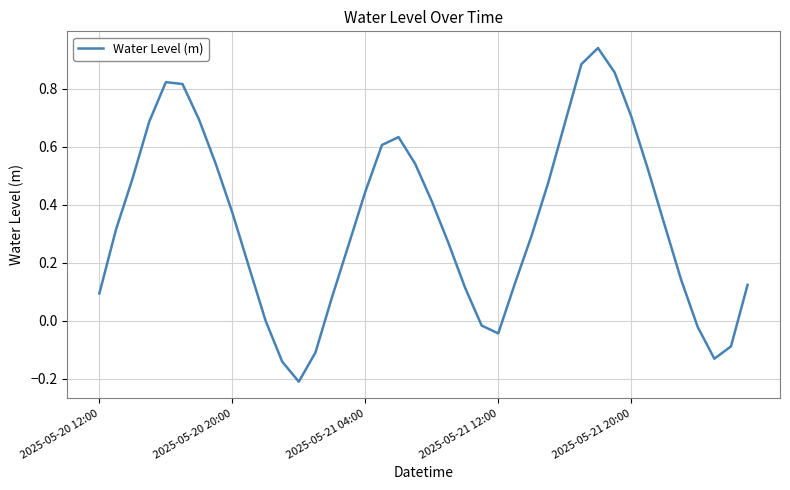

Does the chart have visible grid lines?

Yes